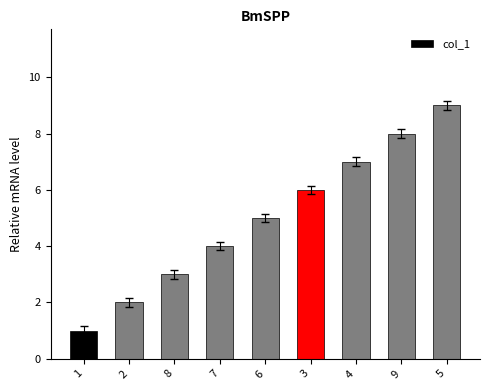

Which category has the lowest value across all series?

1